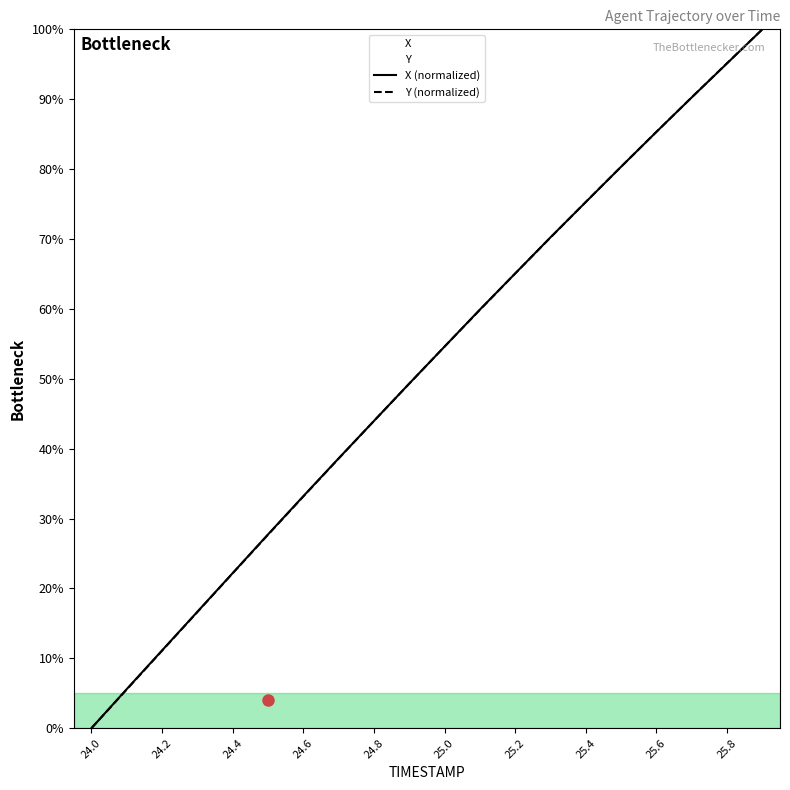

What is the value of the Y point at the 18th from the left?

90.3